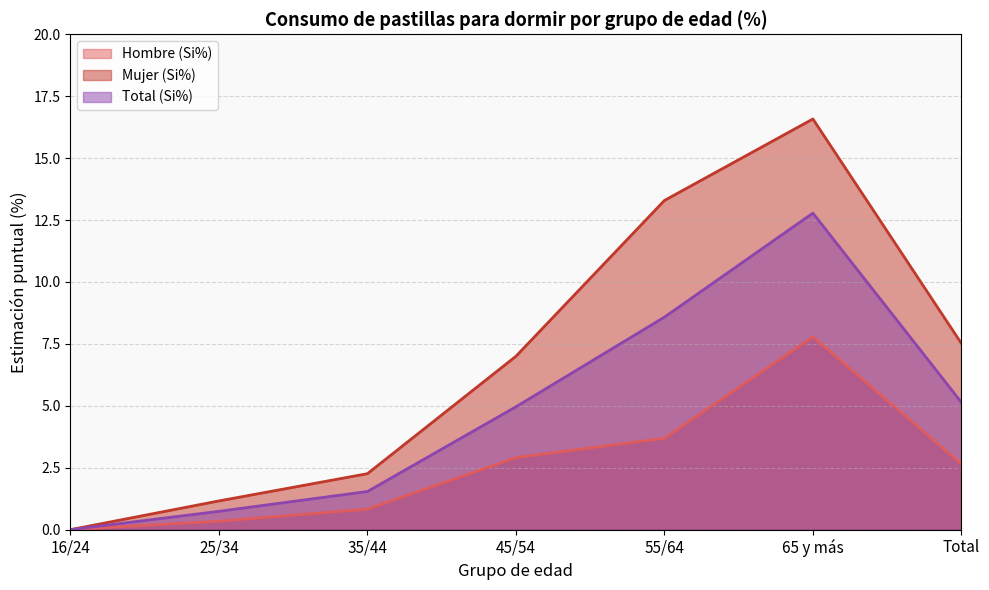

What is the label of the 6th point from the right?

25/34